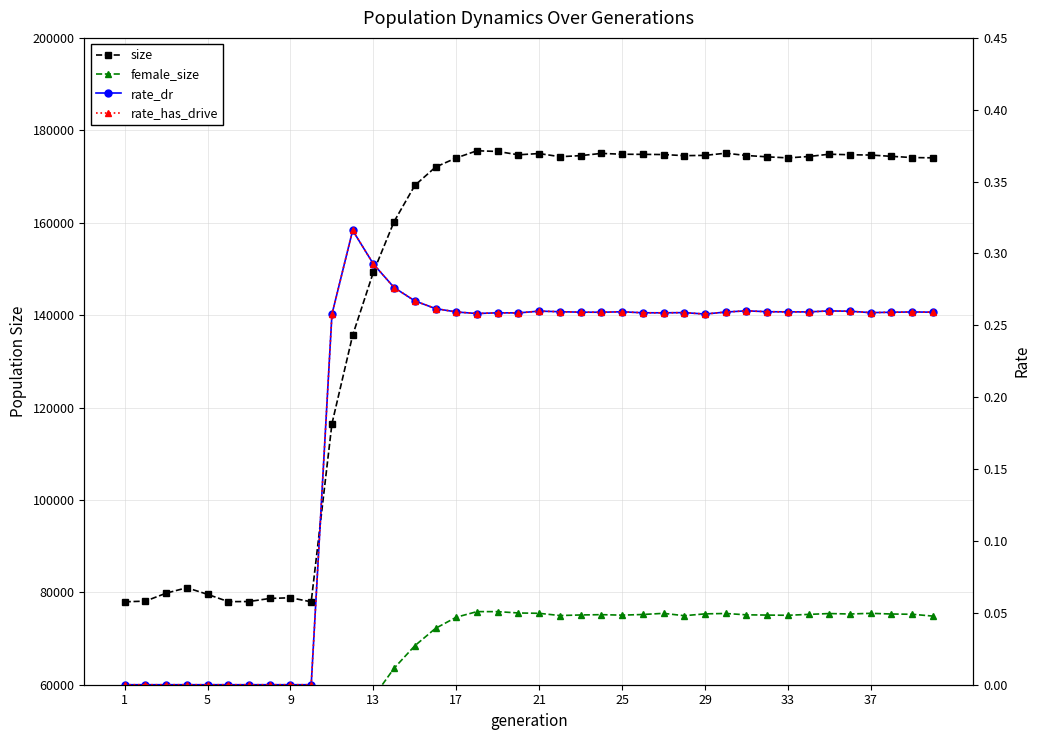

What is the highest value of the size series?

175573